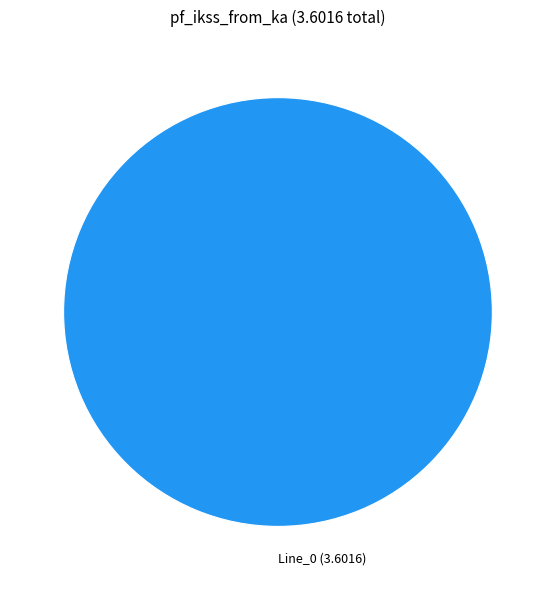

The Line_0 (3.6016) slice represents 100% of the pie. True or false?

True